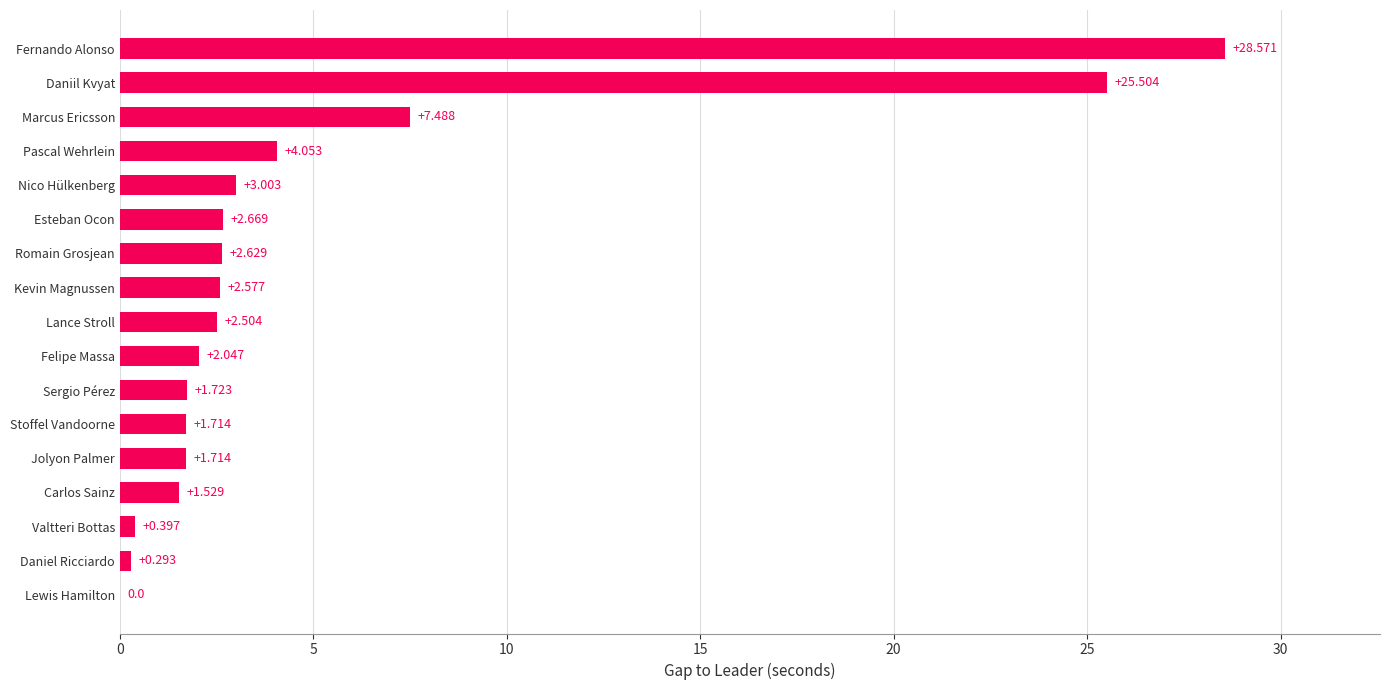

Are the bars horizontal?

Yes